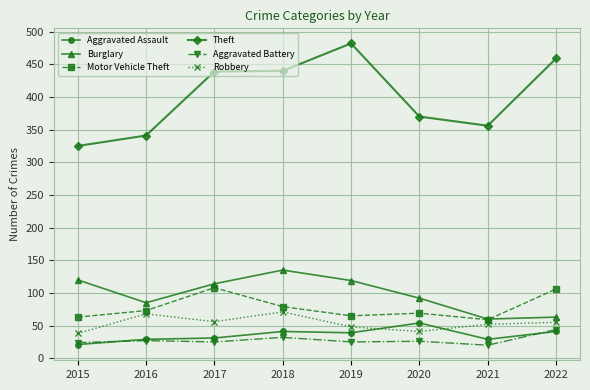

What is the lowest value of the Burglary series?

60